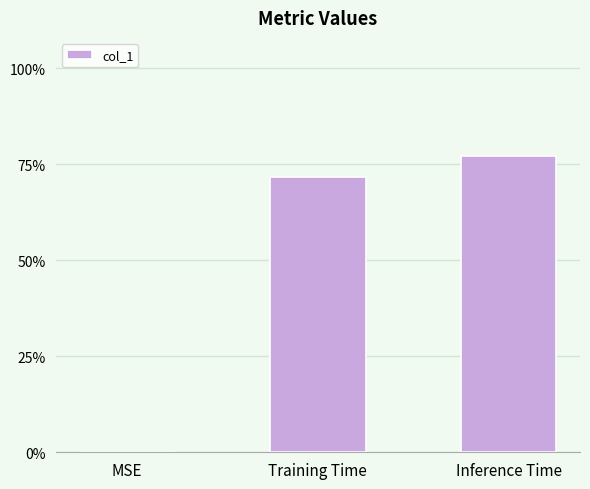

Reading left to right, what are all the values shown in this chart?

0.0	0.7	0.8